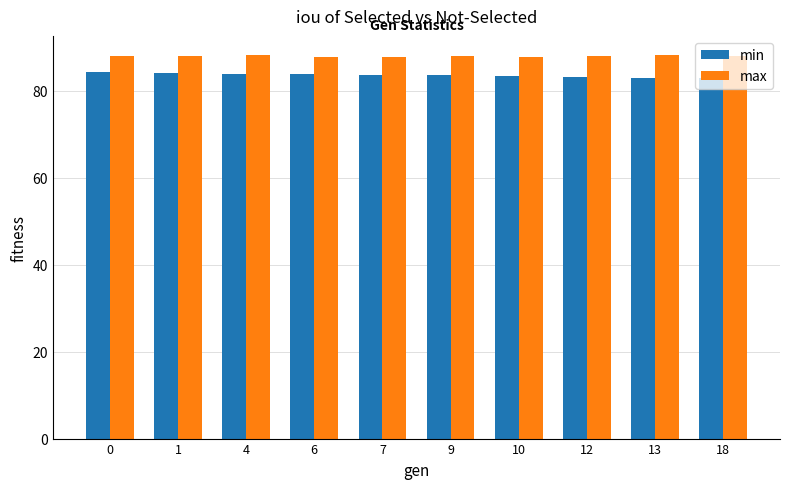

Read the min value at 6.

83.9